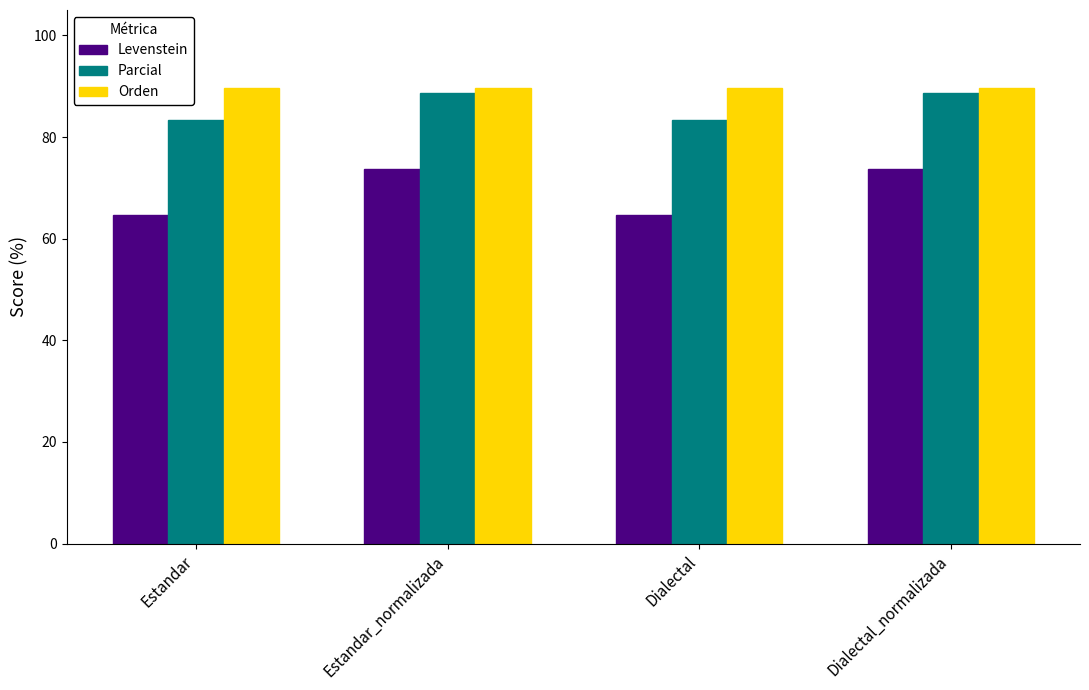

Count the number of data series in this chart.

3